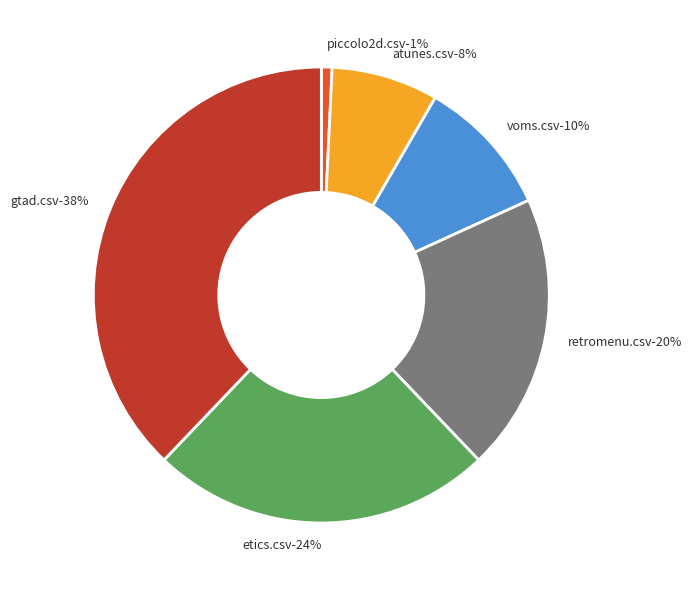

What is the ratio of the value at atunes.csv to the value at piccolo2d.csv?

10.0